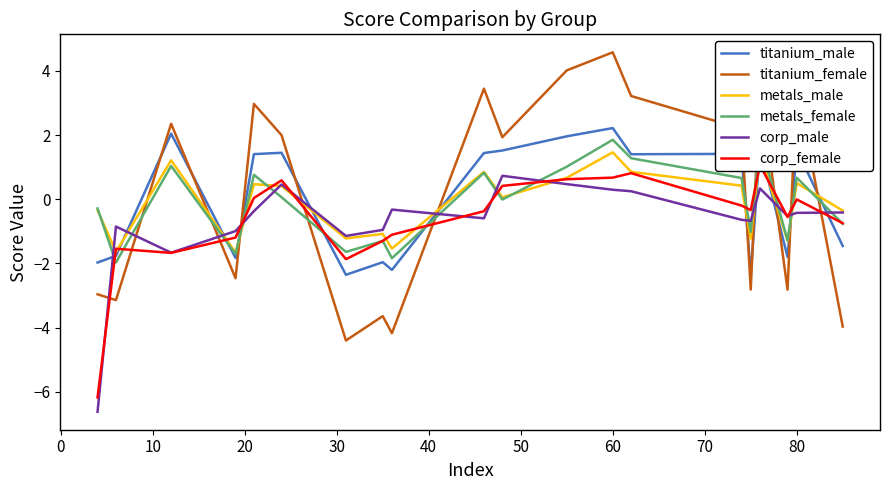

What is the maximum value for metals_female?

1.9